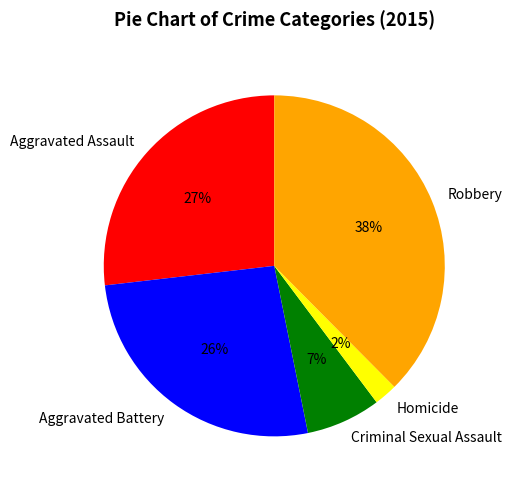

Is Criminal Sexual Assault the majority of the pie?

No